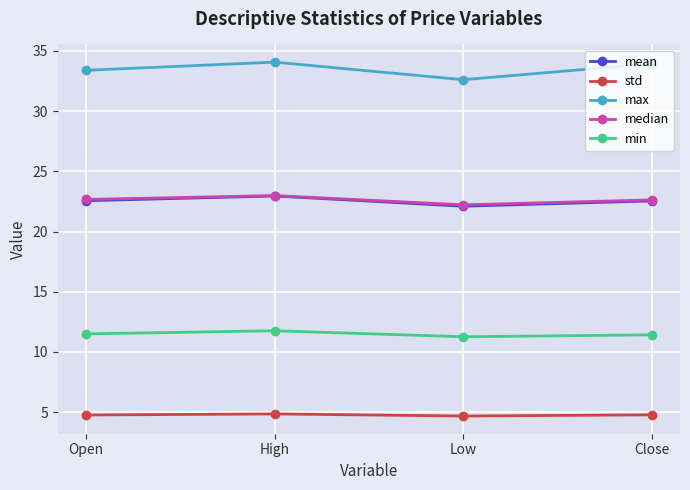

Is it true that min equals 11.5 at Open?

True